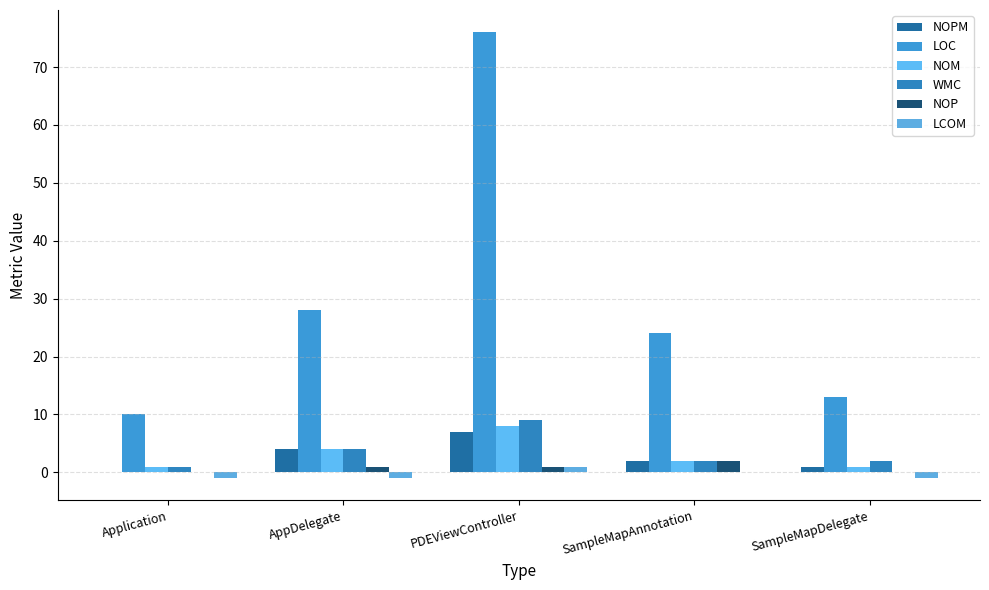

Reading left to right, extract all data points from this chart.

NOPM: 0	4	7	2	1
LOC: 10	28	76	24	13
NOM: 1	4	8	2	1
WMC: 1	4	9	2	2
NOP: 0	1	1	2	0
LCOM: -1	-1	1	0	-1